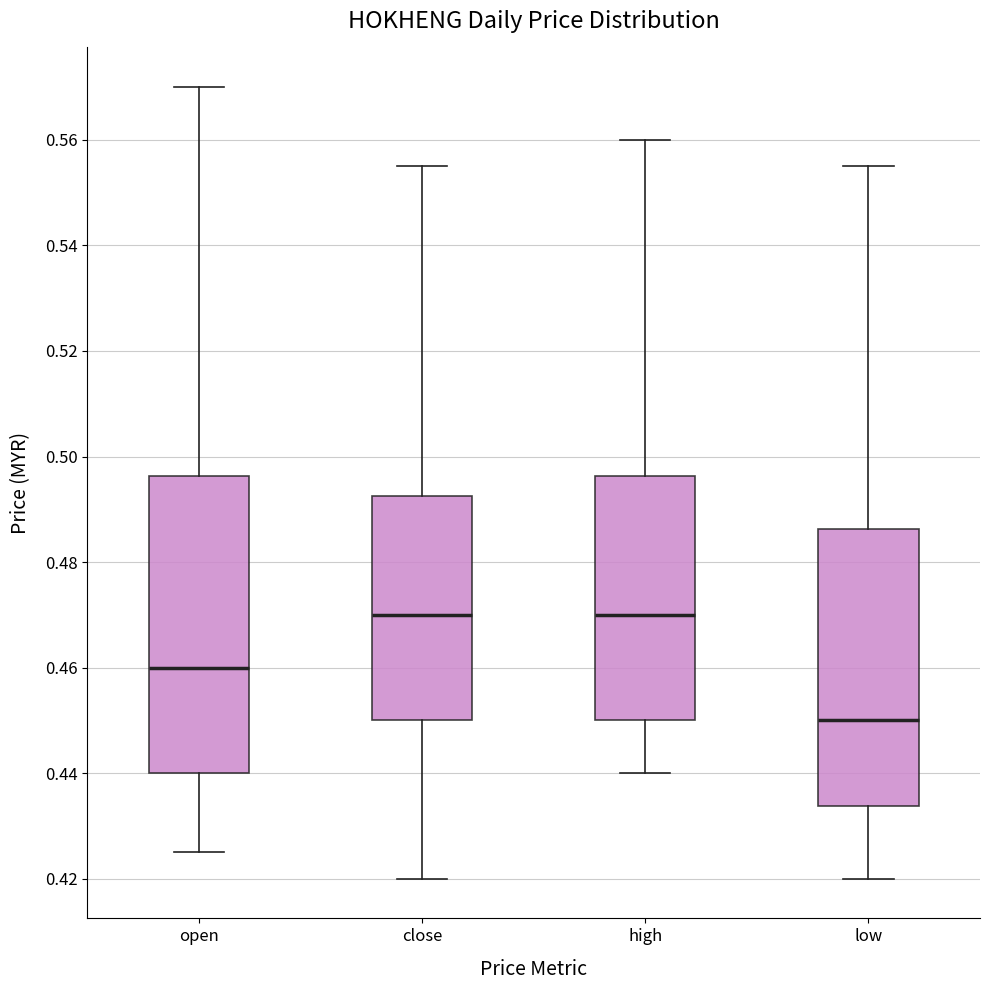

Which box is the tallest, from its lower edge to its upper edge?

open